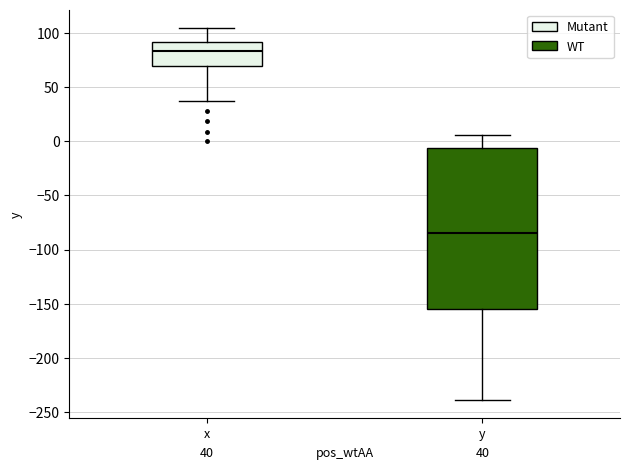

Comparing the boxes themselves (not the whiskers), which one is the tallest?

y